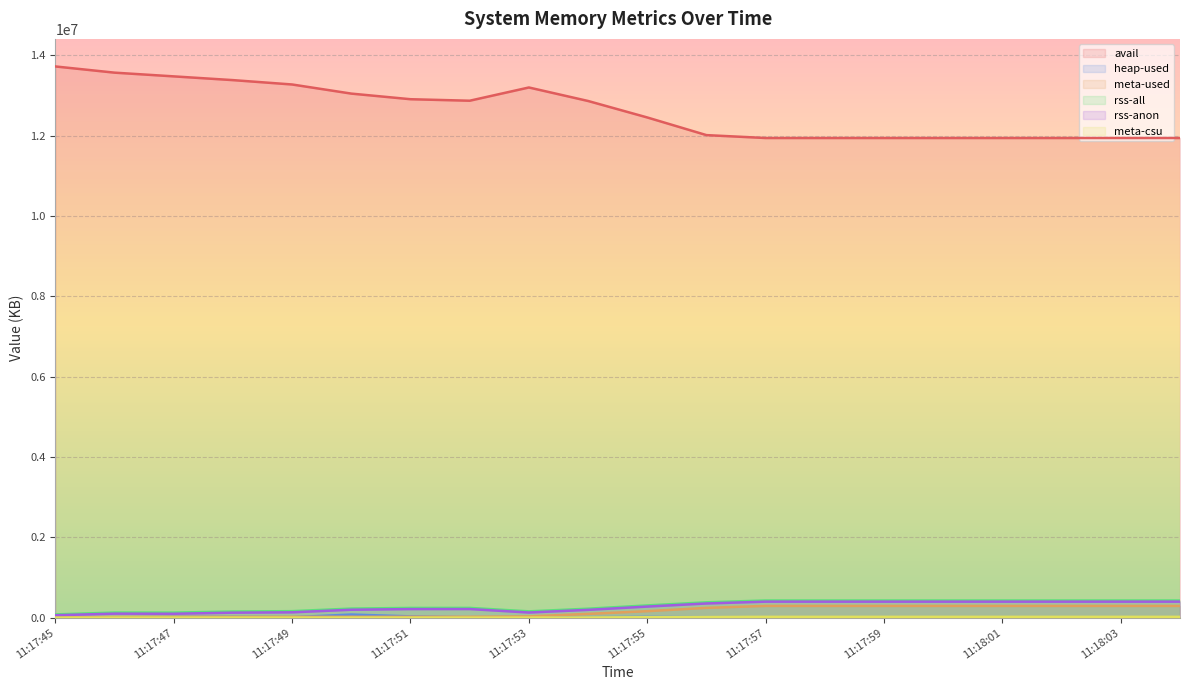

Between 11:17:55 and 11:18:00, which series saw the biggest shift?

avail